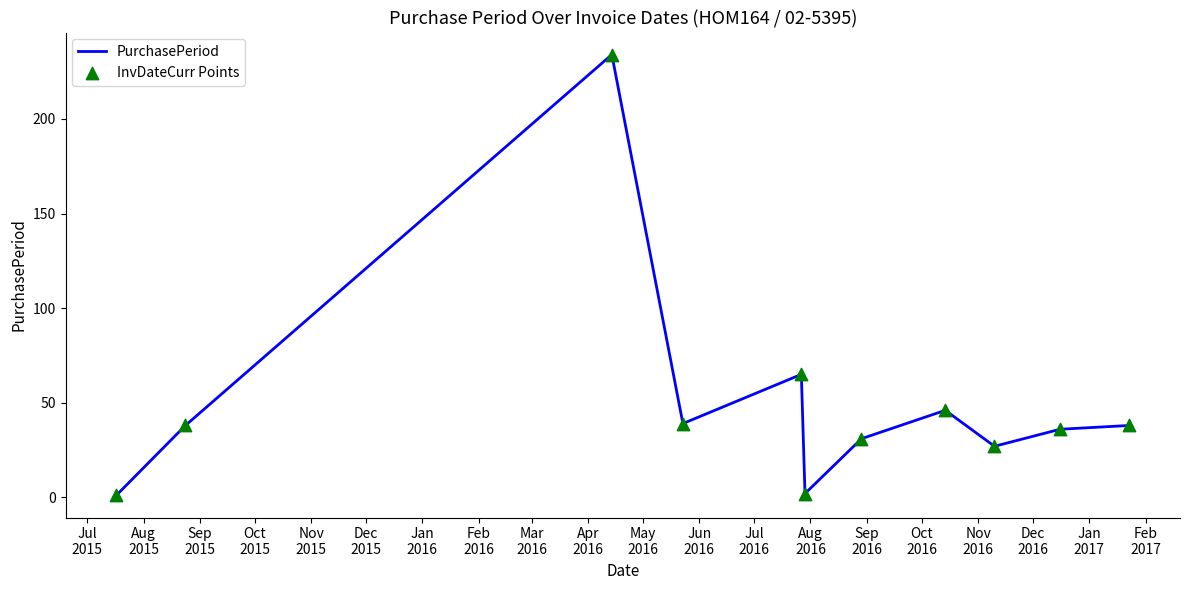

What is the difference between the maximum and minimum values?

233